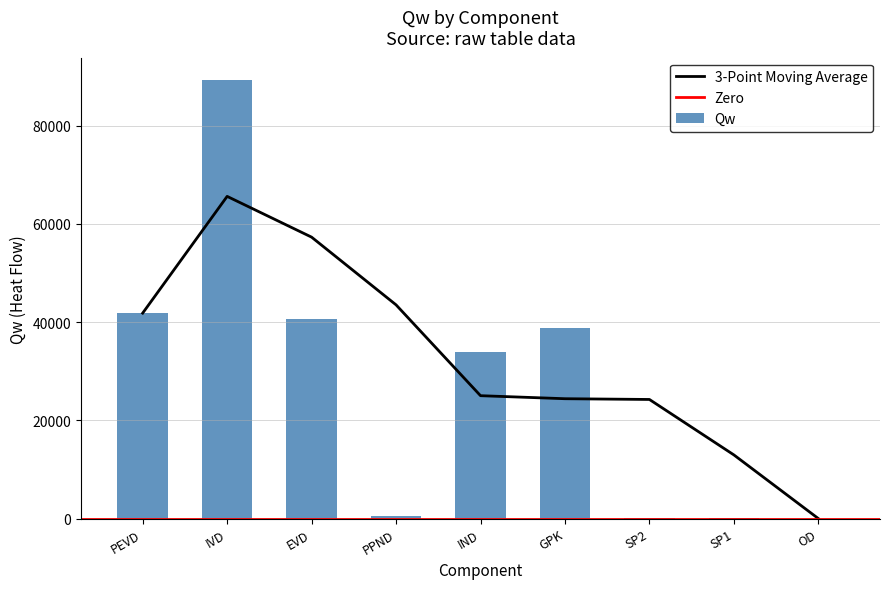

List the labels in order of value, smallest first.

OD, SP2, SP1, PPND, IND, GPK, EVD, PEVD, IVD